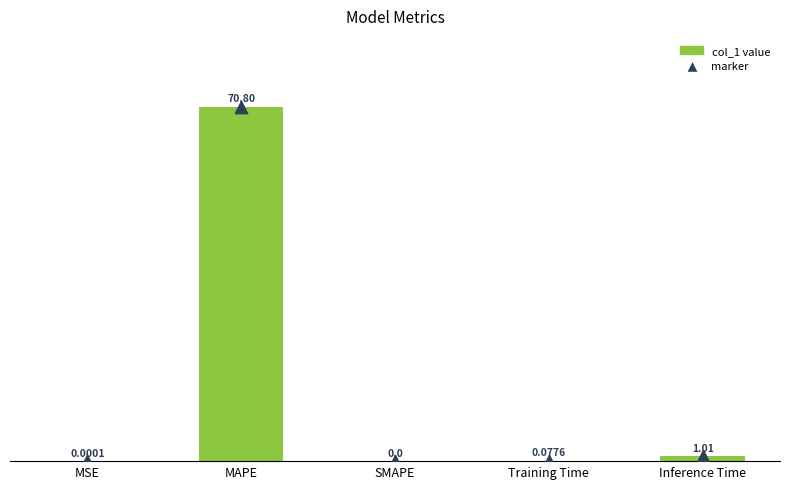

What is the change in value from MSE to Inference Time?

+1.0